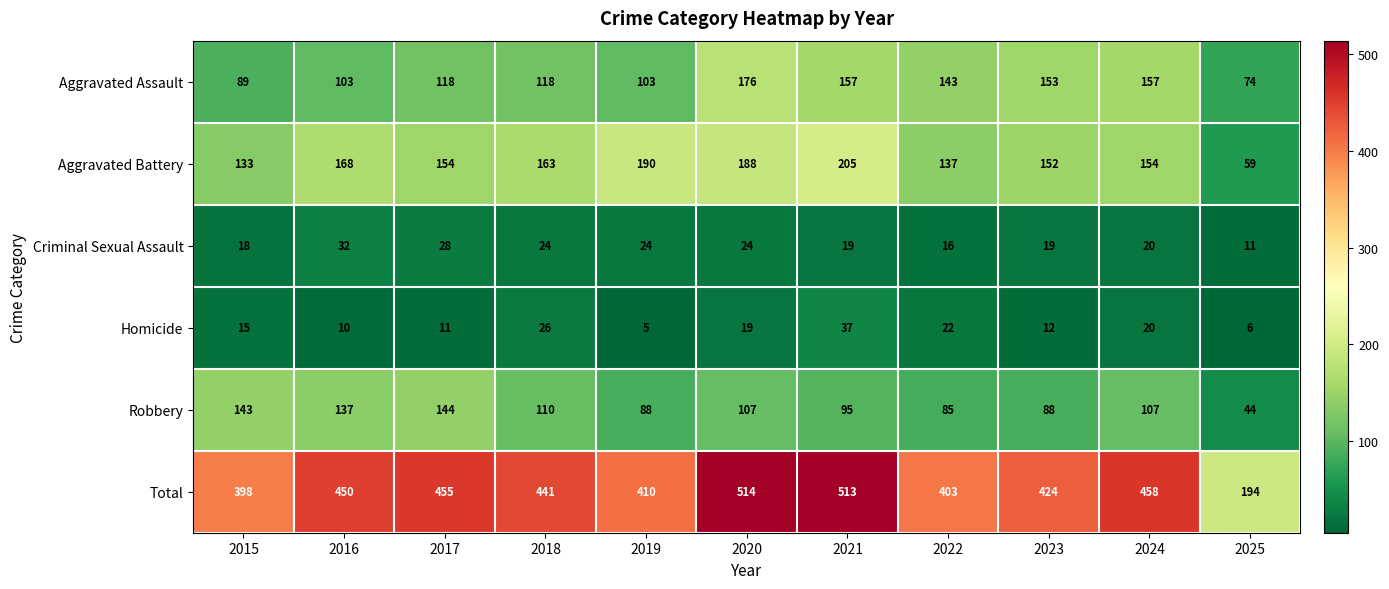

At which category is the sum across all series the highest?

2020